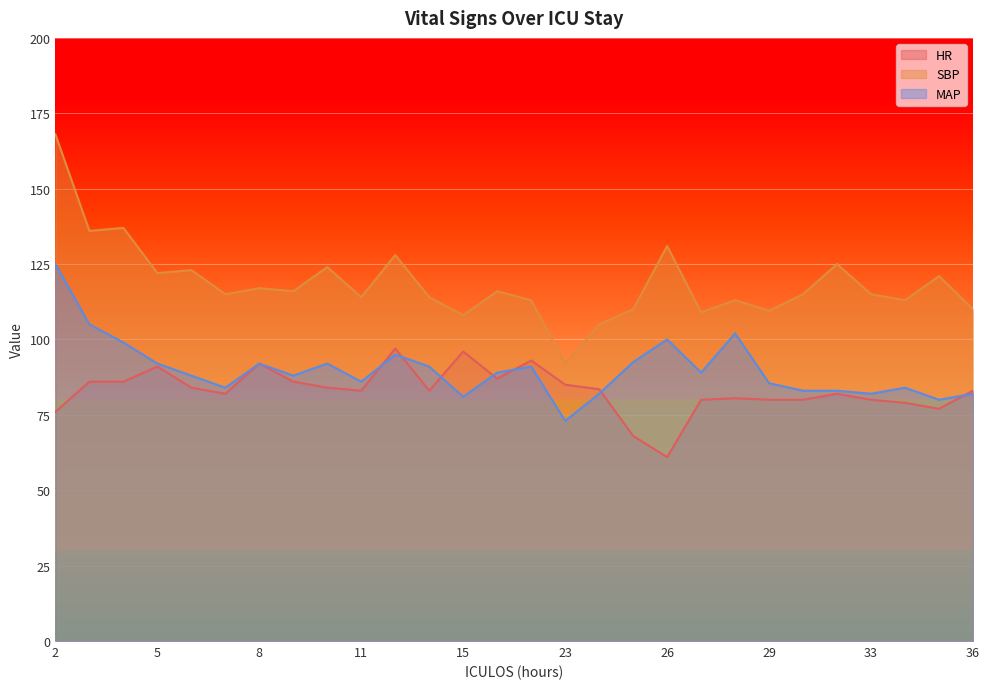

What is the sum of the HR values at 10 and 8?

176.0